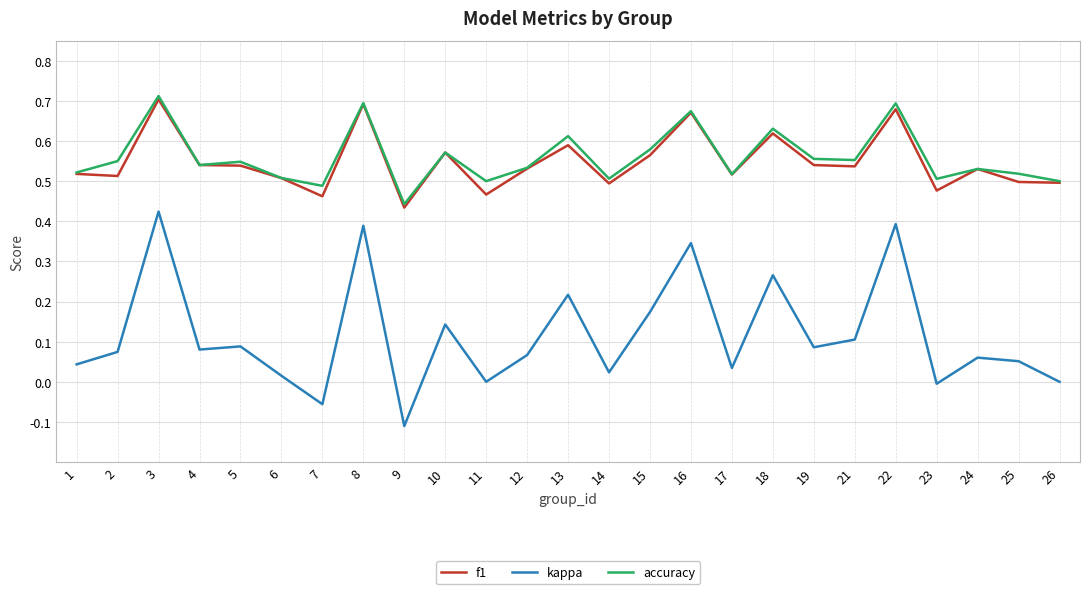

The value of f1 at 9 is 0.4. True or false?

True